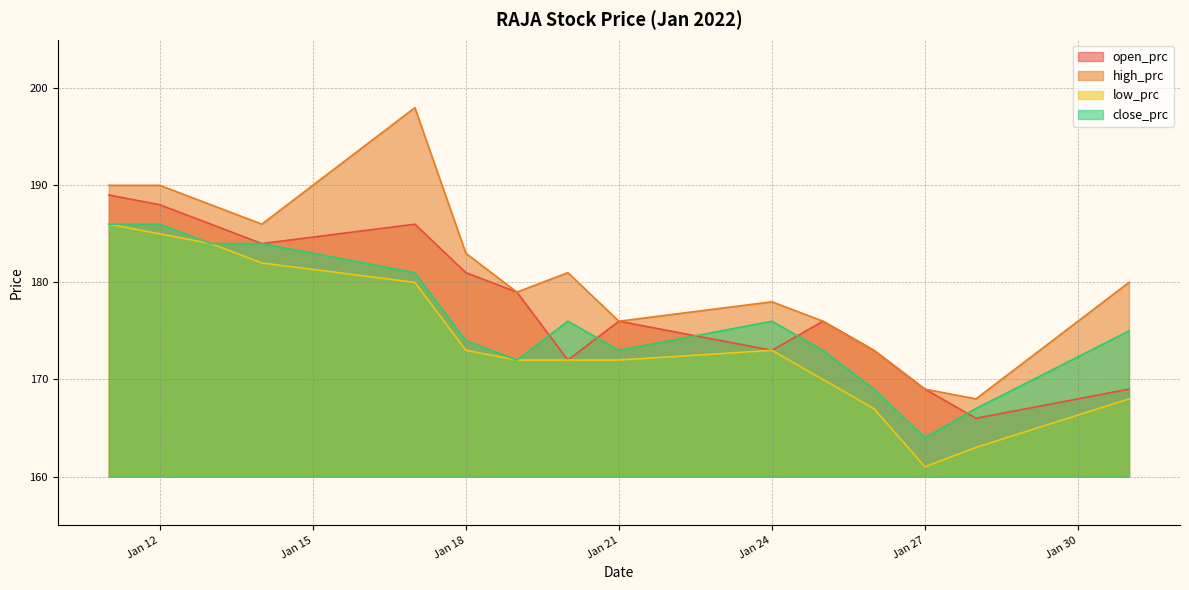

Which series changed the most between 2022-01-17 and 2022-01-24?

high_prc